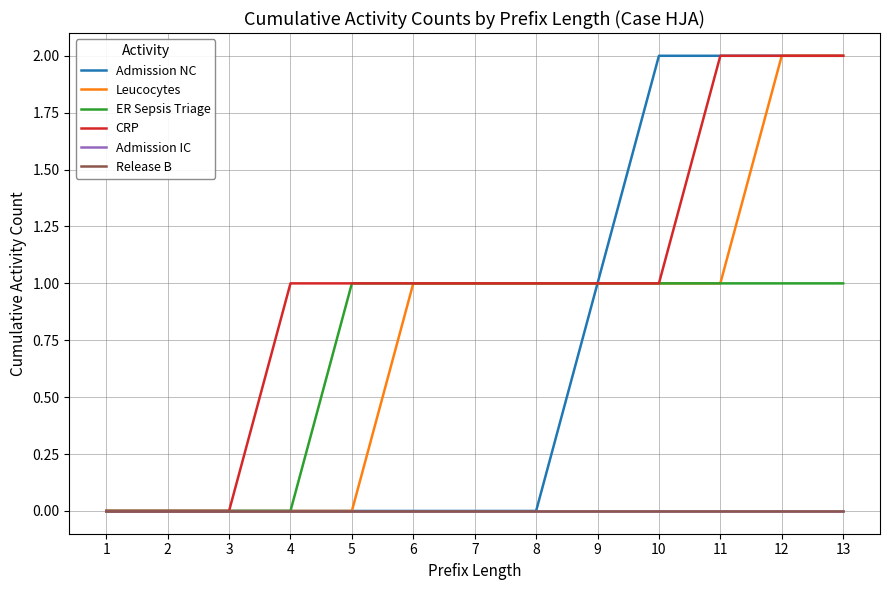

Is this an area chart (filled region under the line)?

No